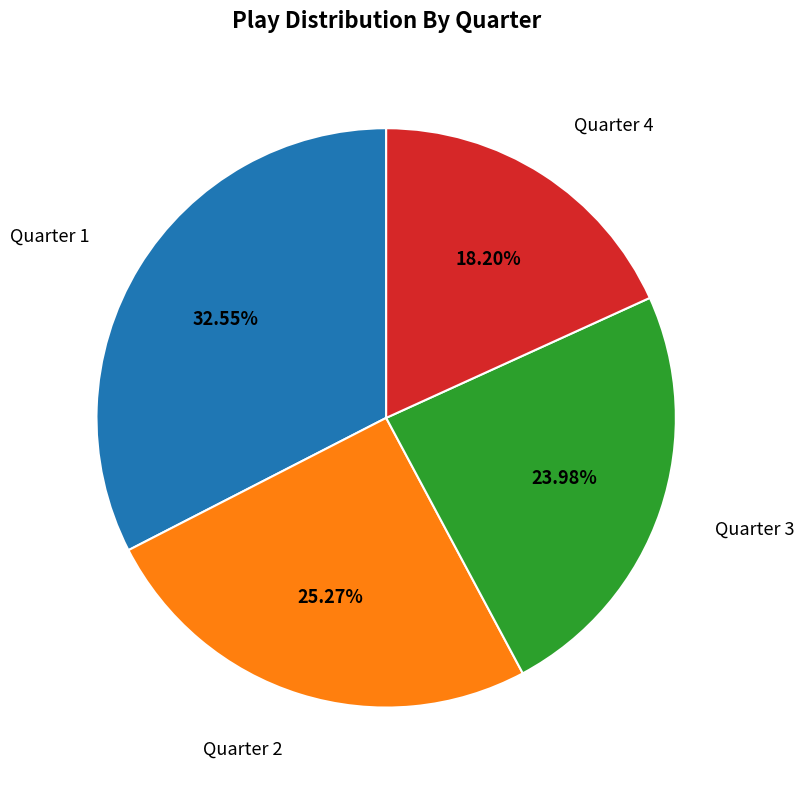

Is there a majority slice in this chart?

No